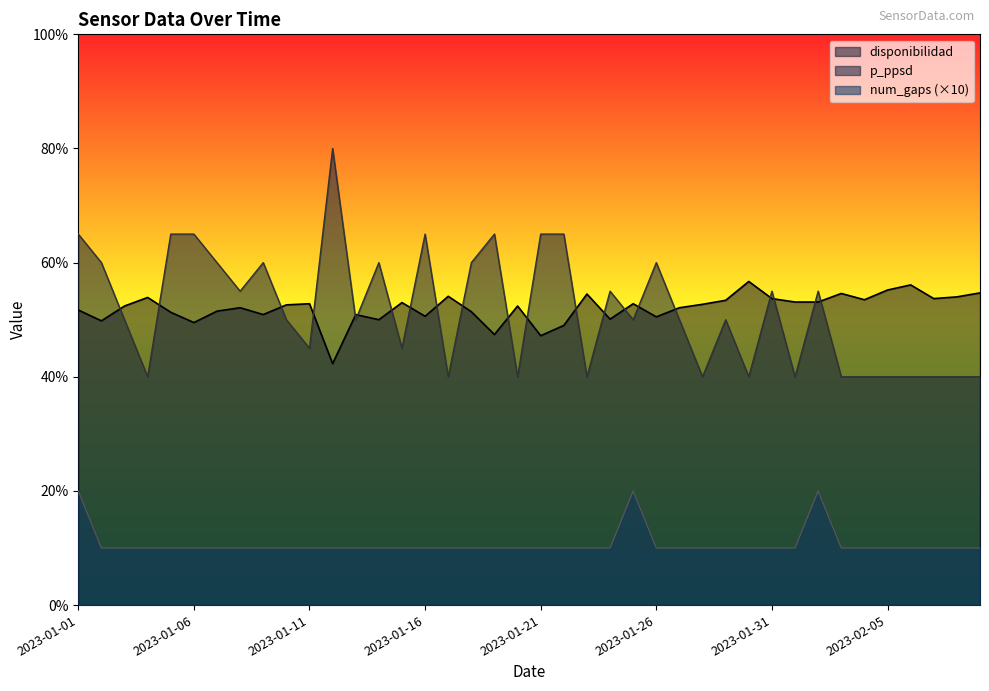

Between which two adjacent categories do p_ppsd and disponibilidad first intersect?

2023-01-02 and 2023-01-03